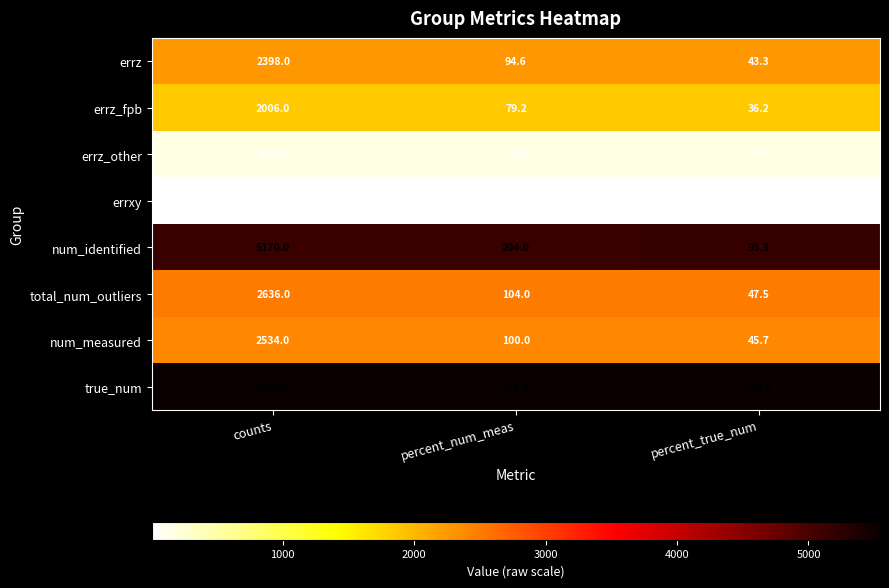

What is the sum of the errz values at percent_num_meas and counts?

2492.6